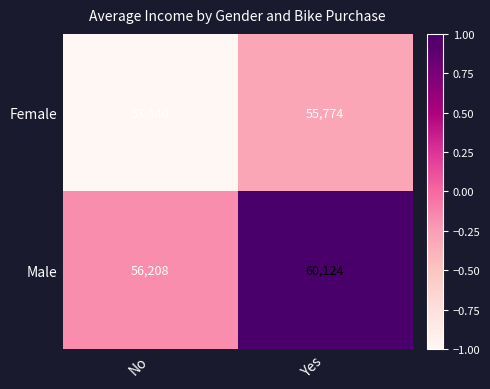

Count the number of data series in this chart.

2